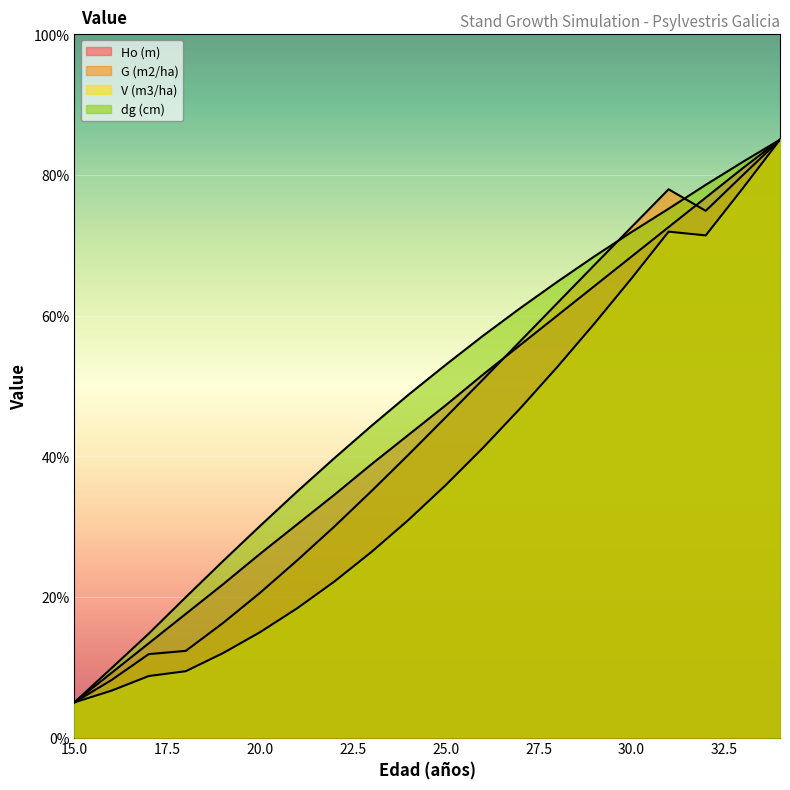

Reading left to right, list all the values displayed in this chart.

Ho (m): 15=5.0	16=9.2	17=13.4	18=17.6	19=21.8	20=26.1	21=30.3	22=34.5	23=38.9	24=43.1	25=47.2	26=51.6	27=55.8	28=60.0	29=64.2	30=68.4	31=72.6	32=76.8	33=81.0	34=85.0
G (m2/ha): 15=5.0	16=8.2	17=11.9	18=12.3	19=16.3	20=20.6	21=25.2	22=30.0	23=35.0	24=40.2	25=45.5	26=50.9	27=56.3	28=61.7	29=67.2	30=72.6	31=77.9	32=74.9	33=80.0	34=85.0
V (m3/ha): 15=5.0	16=6.7	17=8.7	18=9.4	19=12.0	20=15.0	21=18.4	22=22.2	23=26.4	24=31.0	25=35.9	26=41.2	27=46.8	28=52.7	29=58.8	30=65.3	31=71.9	32=71.4	33=78.1	34=85.0
dg (cm): 15=5.0	16=9.9	17=14.8	18=20.0	19=25.1	20=30.1	21=35.0	22=39.7	23=44.3	24=48.8	25=53.0	26=57.1	27=61.0	28=64.8	29=68.4	30=71.9	31=75.2	32=78.6	33=81.8	34=85.0